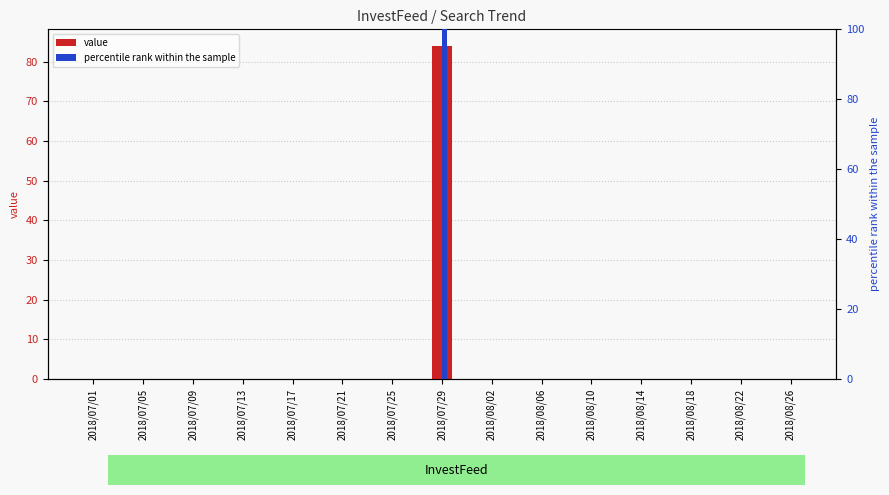

Which series changed the most between 2018/07/13 and 2018/08/10?

value